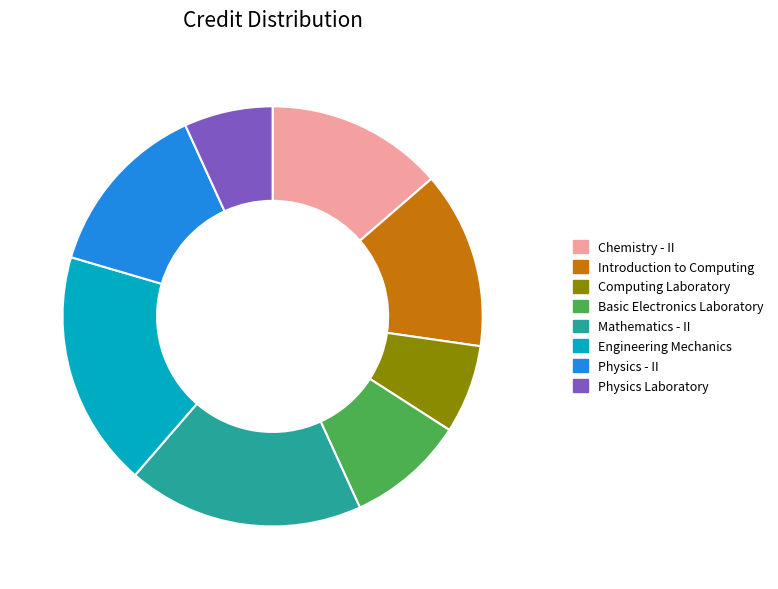

Between Physics Laboratory and Engineering Mechanics, which is larger?

Engineering Mechanics